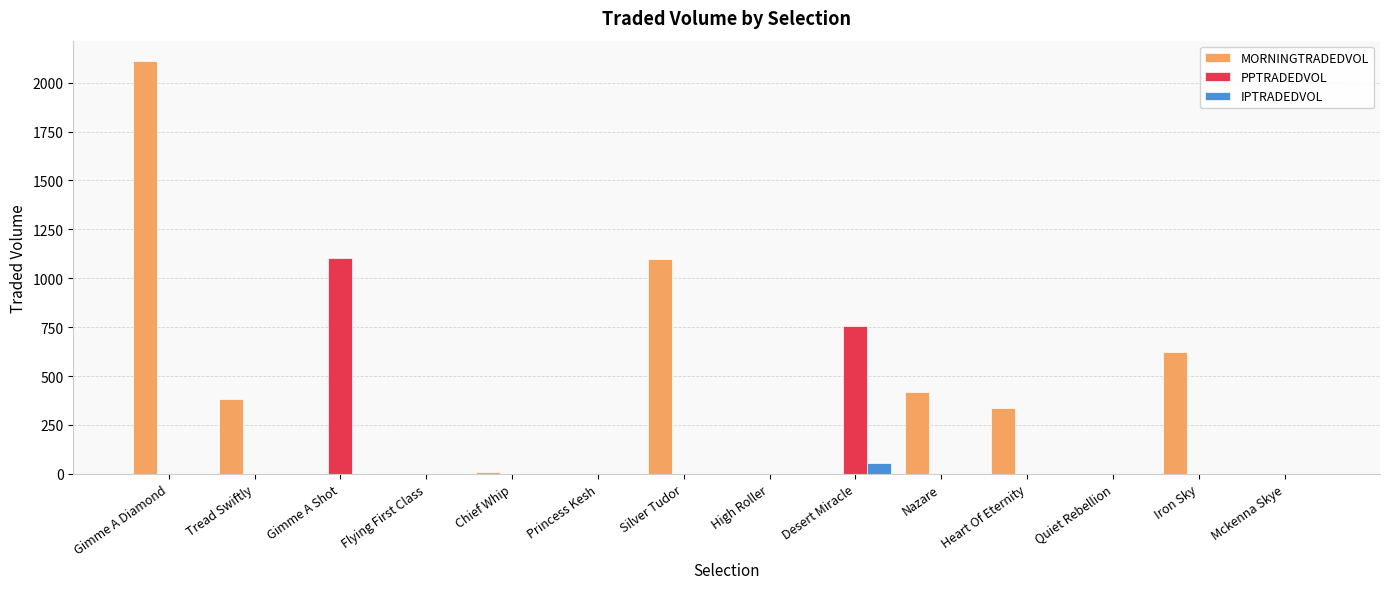

Are the bars horizontal?

No